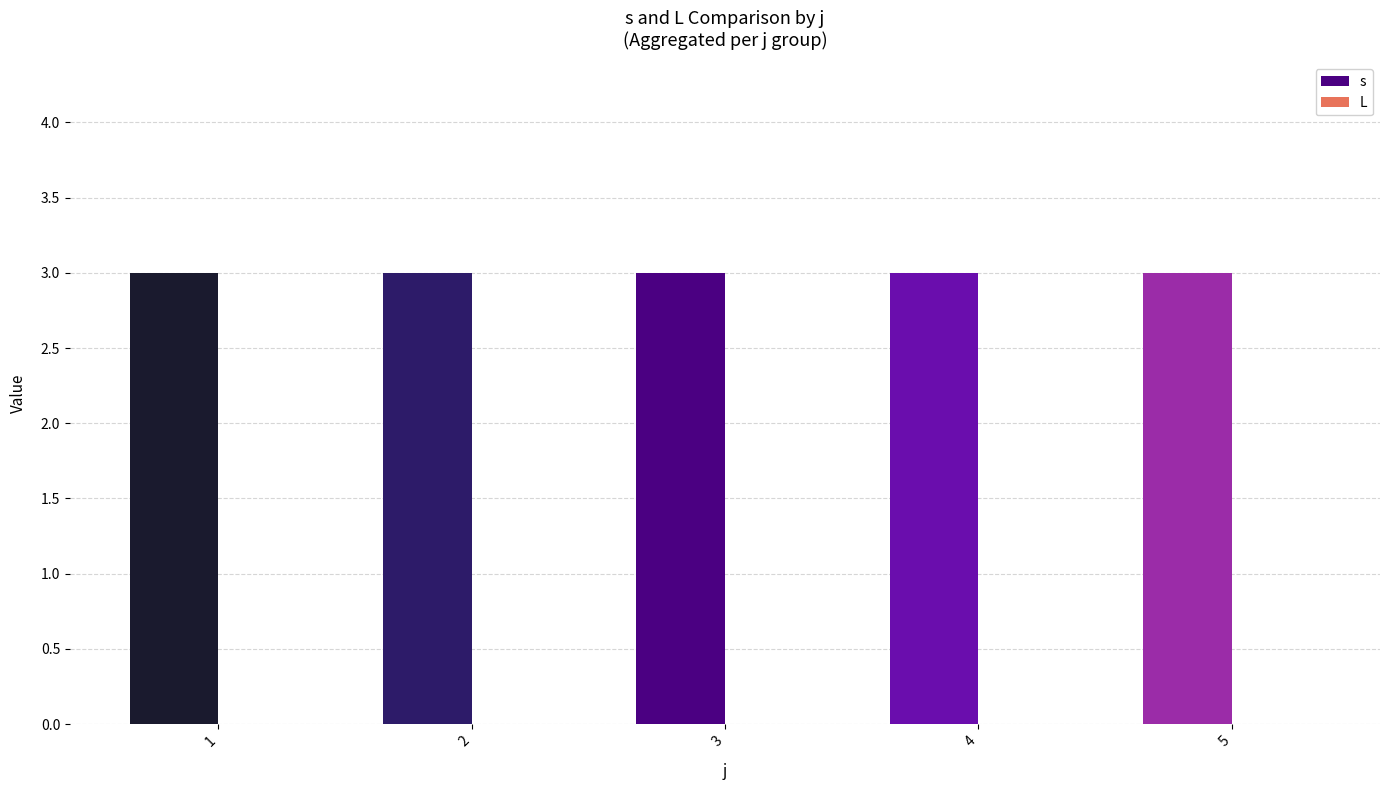

Which category has the lowest value in the L series?

1